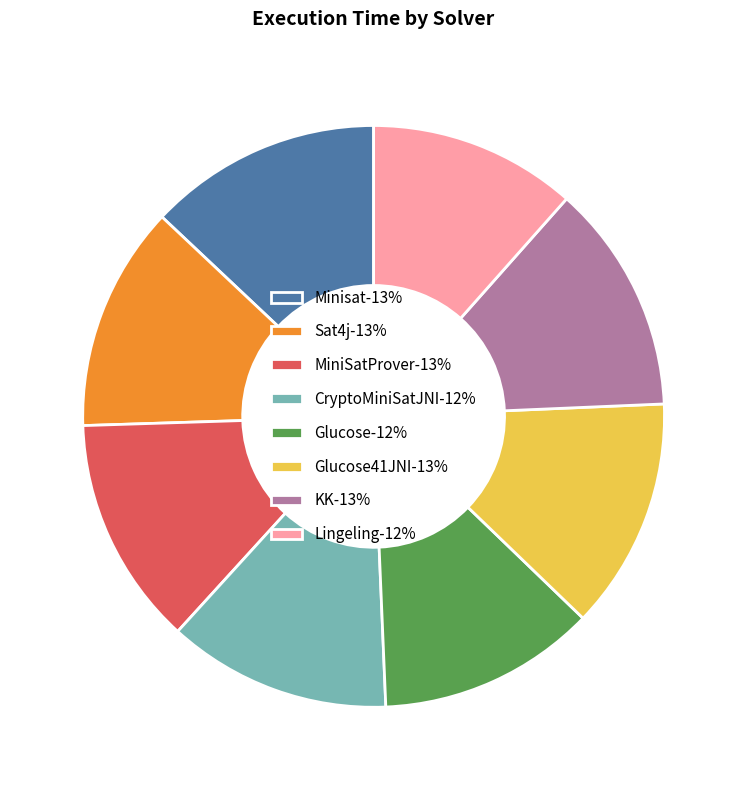

Combined, do Sat4j-13% and Glucose41JNI-13% account for over 50%?

No